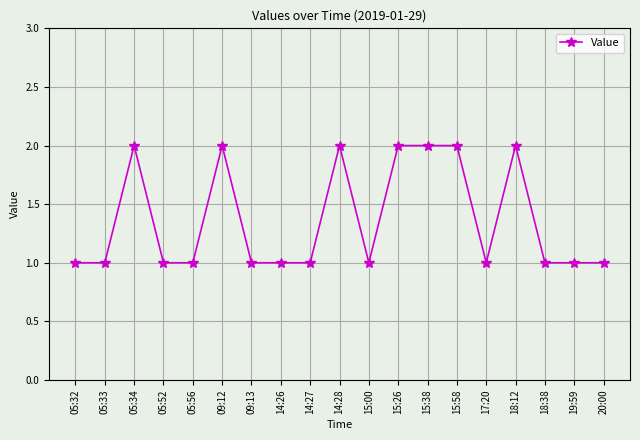

Count the values in the range 1 to 2.

19